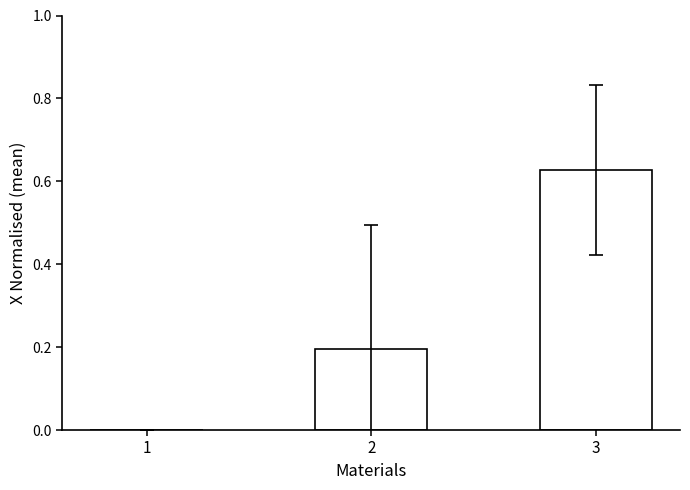

The chart shows a value of 0.2 at 1. True or false?

False